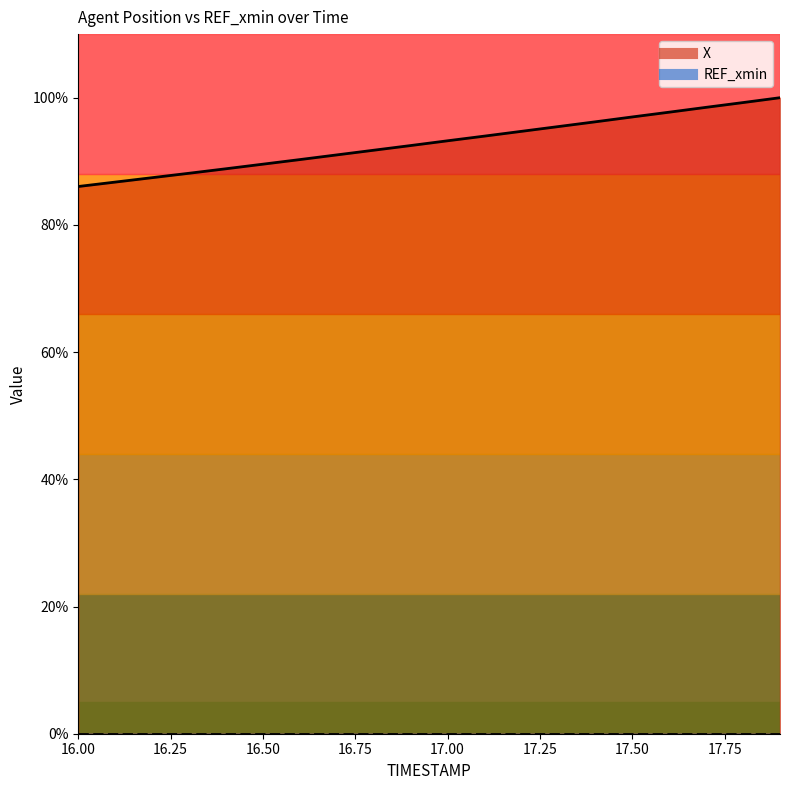

Is it true that the value at 17.4 is 134.3?

False